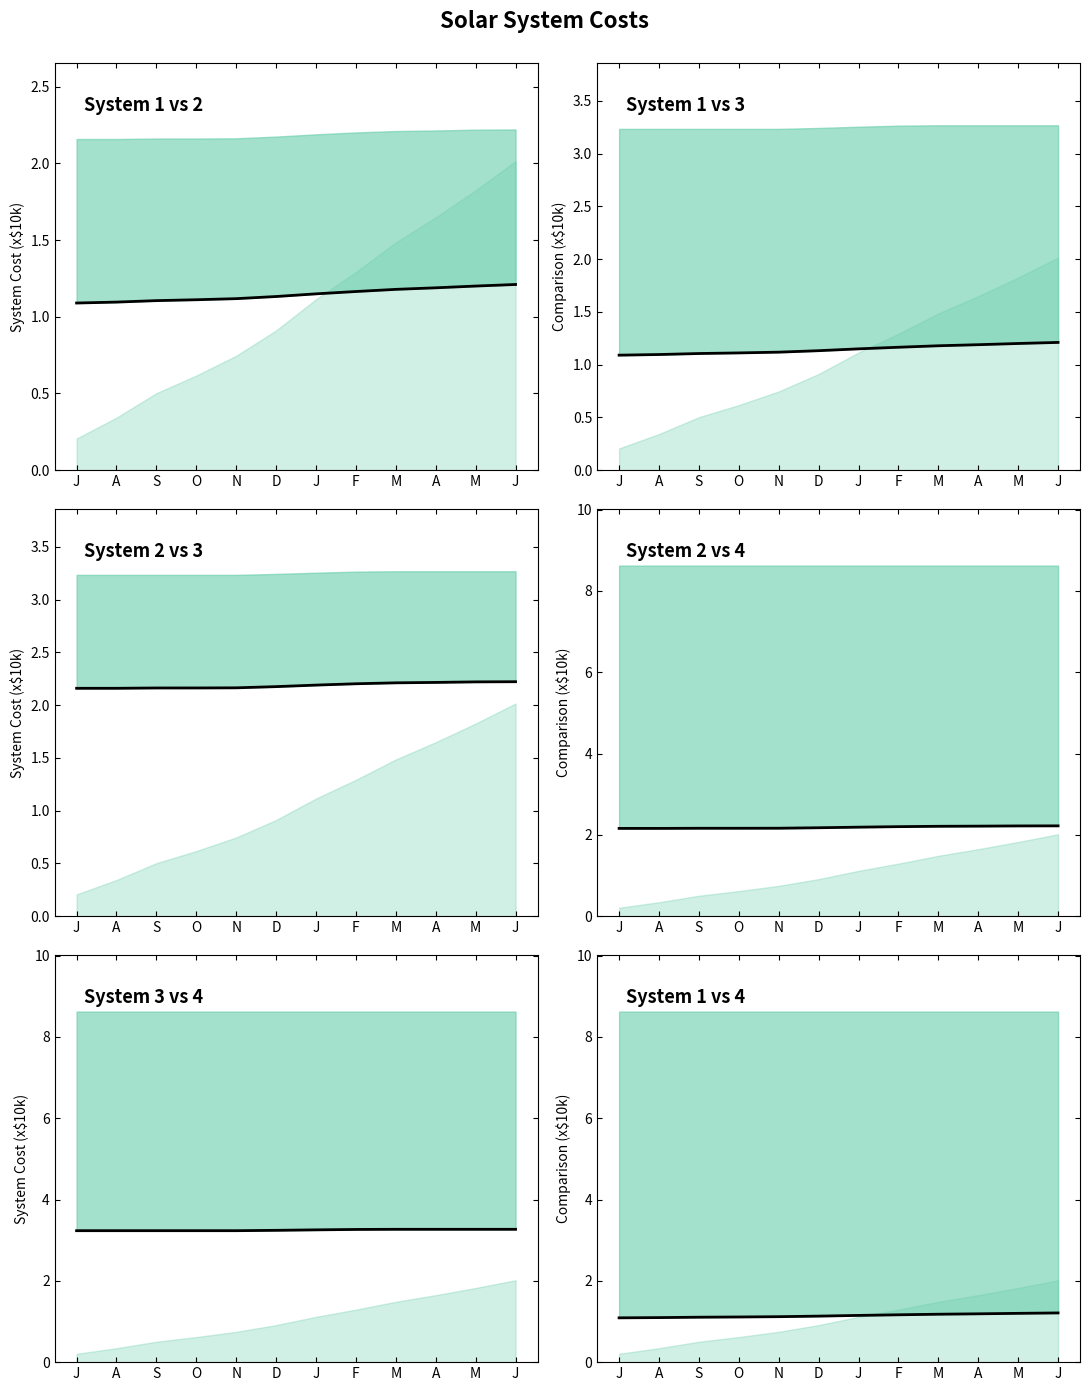

What is the sum of the values at S and J?

2.3